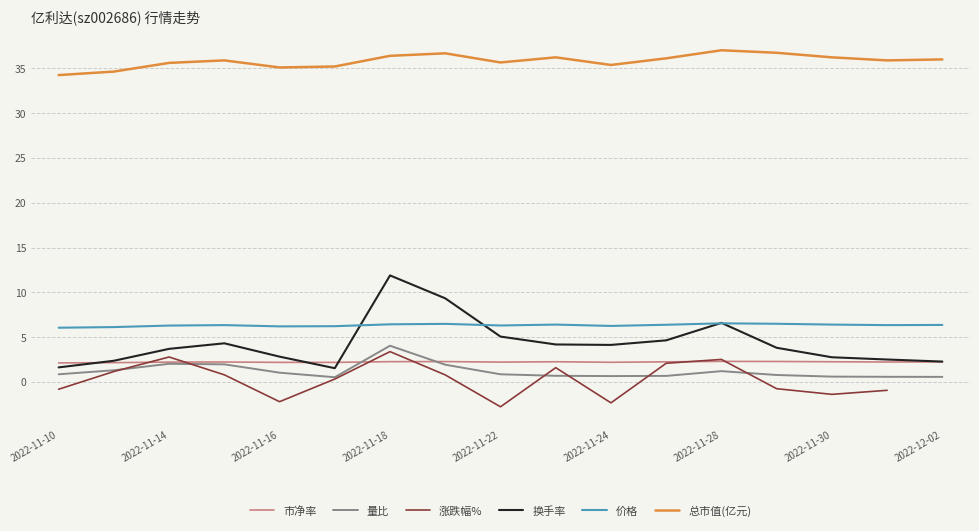

What is the maximum value for 换手率?

11.9